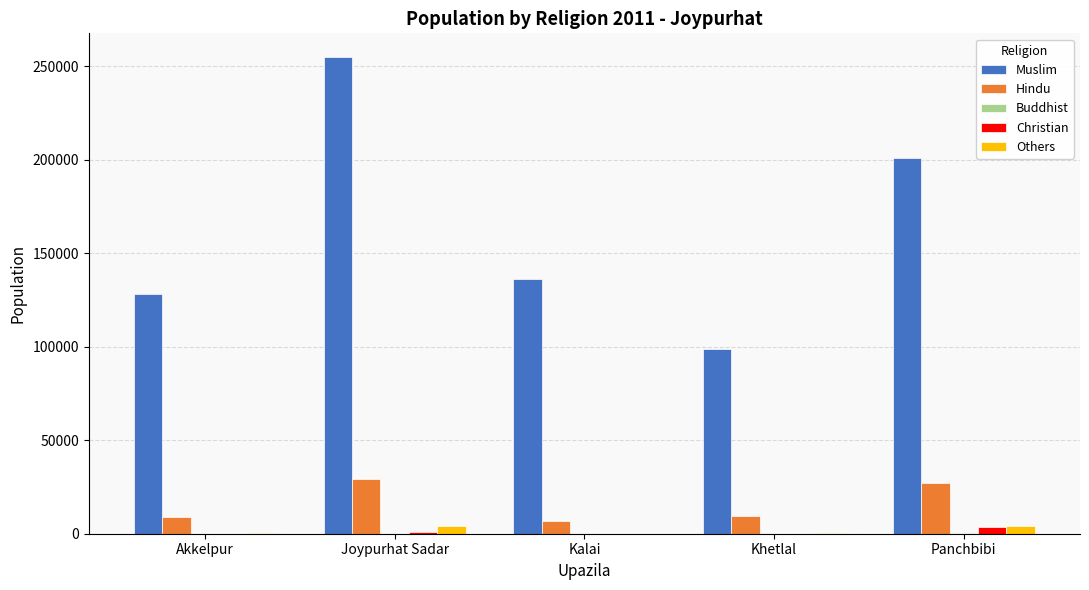

What is the sum of the Christian values at Akkelpur and Kalai?

27